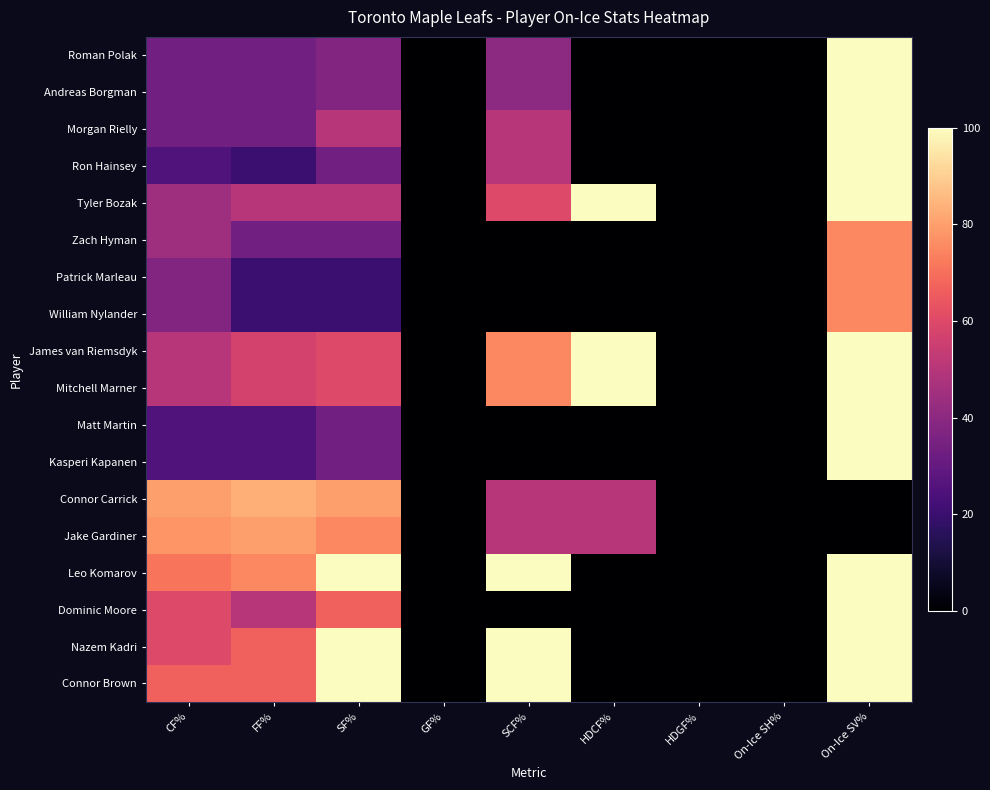

Reading right to left, extract all data points from this chart.

Roman Polak: On-Ice SV%=100.0	On-Ice SH%=0.0	HDGF%=0.0	HDCF%=0.0	SCF%=40.0	GF%=0.0	SF%=37.5	FF%=33.3	CF%=33.3
Andreas Borgman: On-Ice SV%=100.0	On-Ice SH%=0.0	HDGF%=0.0	HDCF%=0.0	SCF%=40.0	GF%=0.0	SF%=37.5	FF%=33.3	CF%=33.3
Morgan Rielly: On-Ice SV%=100.0	On-Ice SH%=0.0	HDGF%=0.0	HDCF%=0.0	SCF%=50.0	GF%=0.0	SF%=50.0	FF%=33.3	CF%=33.3
Ron Hainsey: On-Ice SV%=100.0	On-Ice SH%=0.0	HDGF%=0.0	HDCF%=0.0	SCF%=50.0	GF%=0.0	SF%=33.3	FF%=20.0	CF%=25.0
Tyler Bozak: On-Ice SV%=100.0	On-Ice SH%=0.0	HDGF%=0.0	HDCF%=100.0	SCF%=60.0	GF%=0.0	SF%=50.0	FF%=50.0	CF%=44.4
Zach Hyman: On-Ice SV%=75.0	On-Ice SH%=0.0	HDGF%=0.0	HDCF%=0.0	SCF%=0.0	GF%=0.0	SF%=33.3	FF%=33.3	CF%=44.4
Patrick Marleau: On-Ice SV%=75.0	On-Ice SH%=0.0	HDGF%=0.0	HDCF%=0.0	SCF%=0.0	GF%=0.0	SF%=20.0	FF%=20.0	CF%=37.5
William Nylander: On-Ice SV%=75.0	On-Ice SH%=0.0	HDGF%=0.0	HDCF%=0.0	SCF%=0.0	GF%=0.0	SF%=20.0	FF%=20.0	CF%=37.5
James van Riemsdyk: On-Ice SV%=100.0	On-Ice SH%=0.0	HDGF%=0.0	HDCF%=100.0	SCF%=75.0	GF%=0.0	SF%=60.0	FF%=57.1	CF%=50.0
Mitchell Marner: On-Ice SV%=100.0	On-Ice SH%=0.0	HDGF%=0.0	HDCF%=100.0	SCF%=75.0	GF%=0.0	SF%=60.0	FF%=57.1	CF%=50.0
Matt Martin: On-Ice SV%=100.0	On-Ice SH%=0.0	HDGF%=0.0	HDCF%=0.0	SCF%=0.0	GF%=0.0	SF%=33.3	FF%=25.0	CF%=25.0
Kasperi Kapanen: On-Ice SV%=100.0	On-Ice SH%=0.0	HDGF%=0.0	HDCF%=0.0	SCF%=0.0	GF%=0.0	SF%=33.3	FF%=25.0	CF%=25.0
Connor Carrick: On-Ice SV%=0.0	On-Ice SH%=0.0	HDGF%=0.0	HDCF%=50.0	SCF%=50.0	GF%=0.0	SF%=80.0	FF%=83.3	CF%=80.0
Jake Gardiner: On-Ice SV%=0.0	On-Ice SH%=0.0	HDGF%=0.0	HDCF%=50.0	SCF%=50.0	GF%=0.0	SF%=75.0	FF%=80.0	CF%=77.8
Leo Komarov: On-Ice SV%=100.0	On-Ice SH%=0.0	HDGF%=0.0	HDCF%=0.0	SCF%=100.0	GF%=0.0	SF%=100.0	FF%=75.0	CF%=71.4
Dominic Moore: On-Ice SV%=100.0	On-Ice SH%=0.0	HDGF%=0.0	HDCF%=0.0	SCF%=0.0	GF%=0.0	SF%=66.7	FF%=50.0	CF%=60.0
Nazem Kadri: On-Ice SV%=100.0	On-Ice SH%=0.0	HDGF%=0.0	HDCF%=0.0	SCF%=100.0	GF%=0.0	SF%=100.0	FF%=66.7	CF%=60.0
Connor Brown: On-Ice SV%=100.0	On-Ice SH%=0.0	HDGF%=0.0	HDCF%=0.0	SCF%=100.0	GF%=0.0	SF%=100.0	FF%=66.7	CF%=66.7